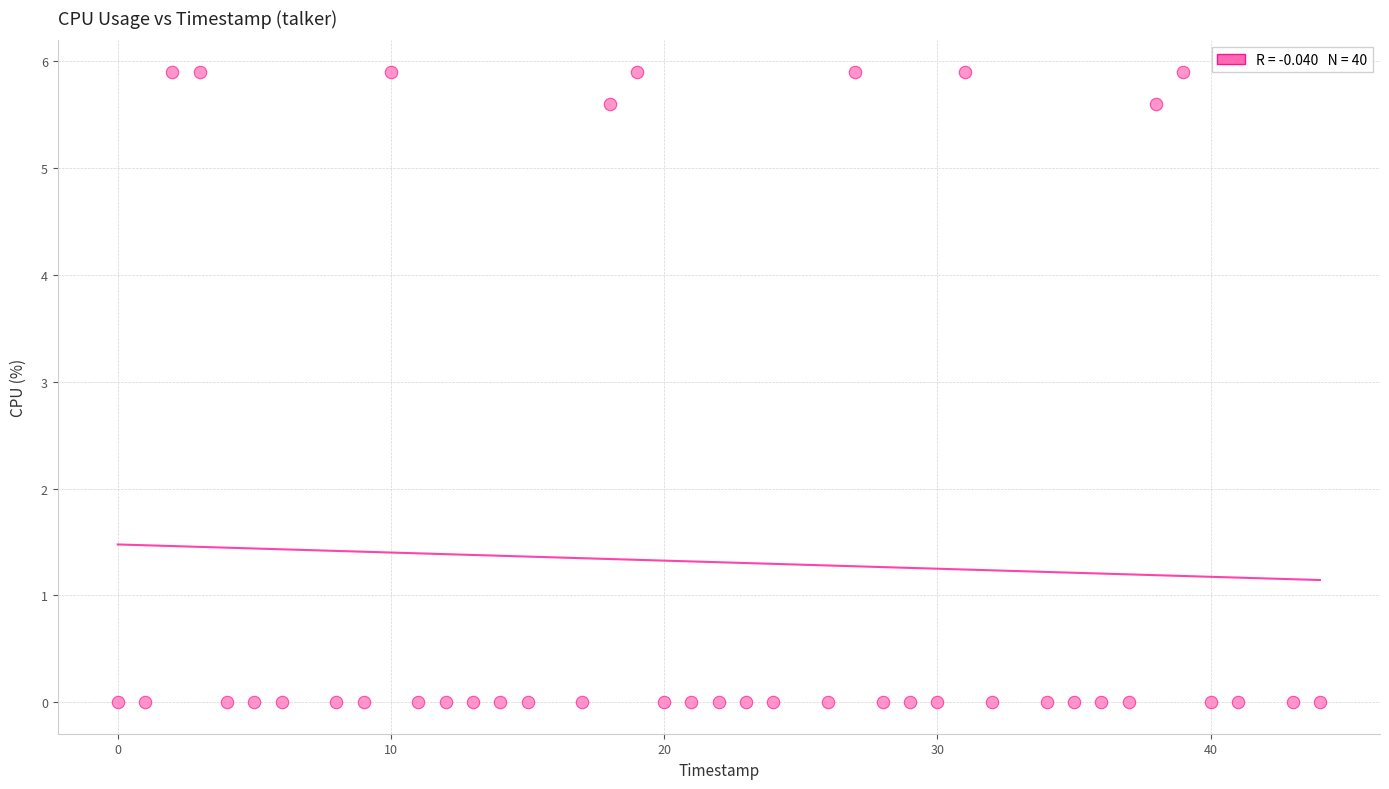

What is the range of X values (max minus min)?

44.0